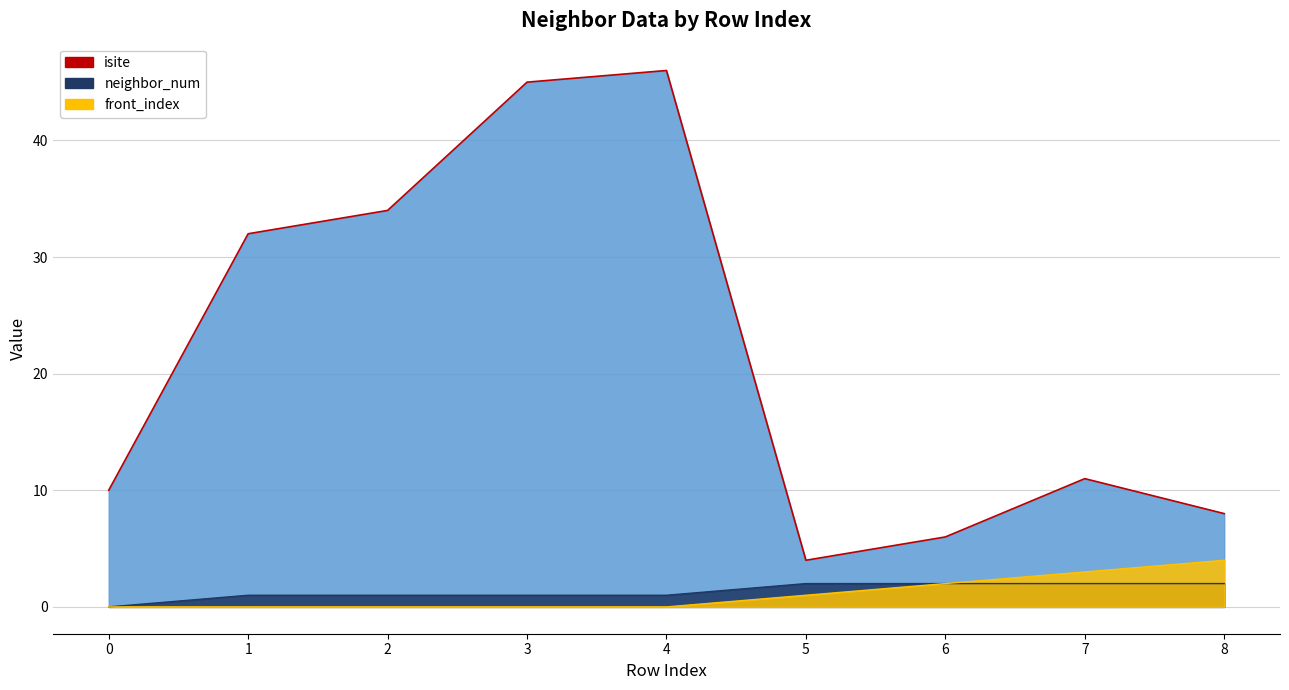

How many values in neighbor_num_line are above zero?

8